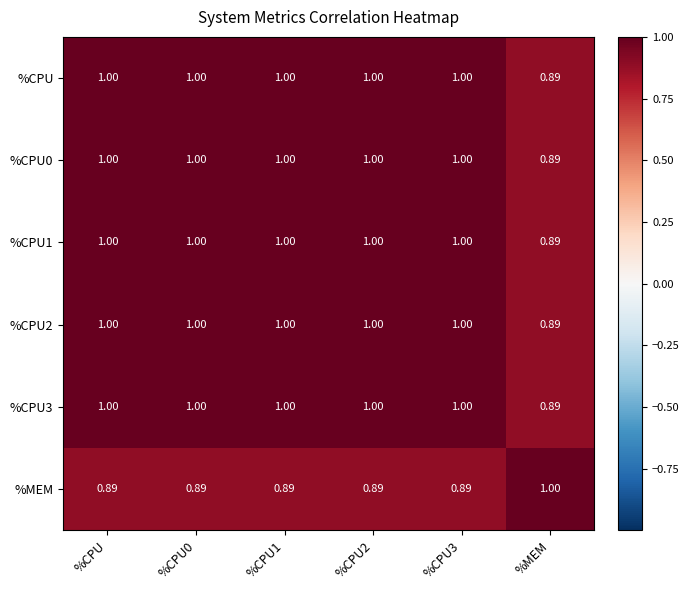

Where is %CPU3 nearest to the value 0?

%MEM